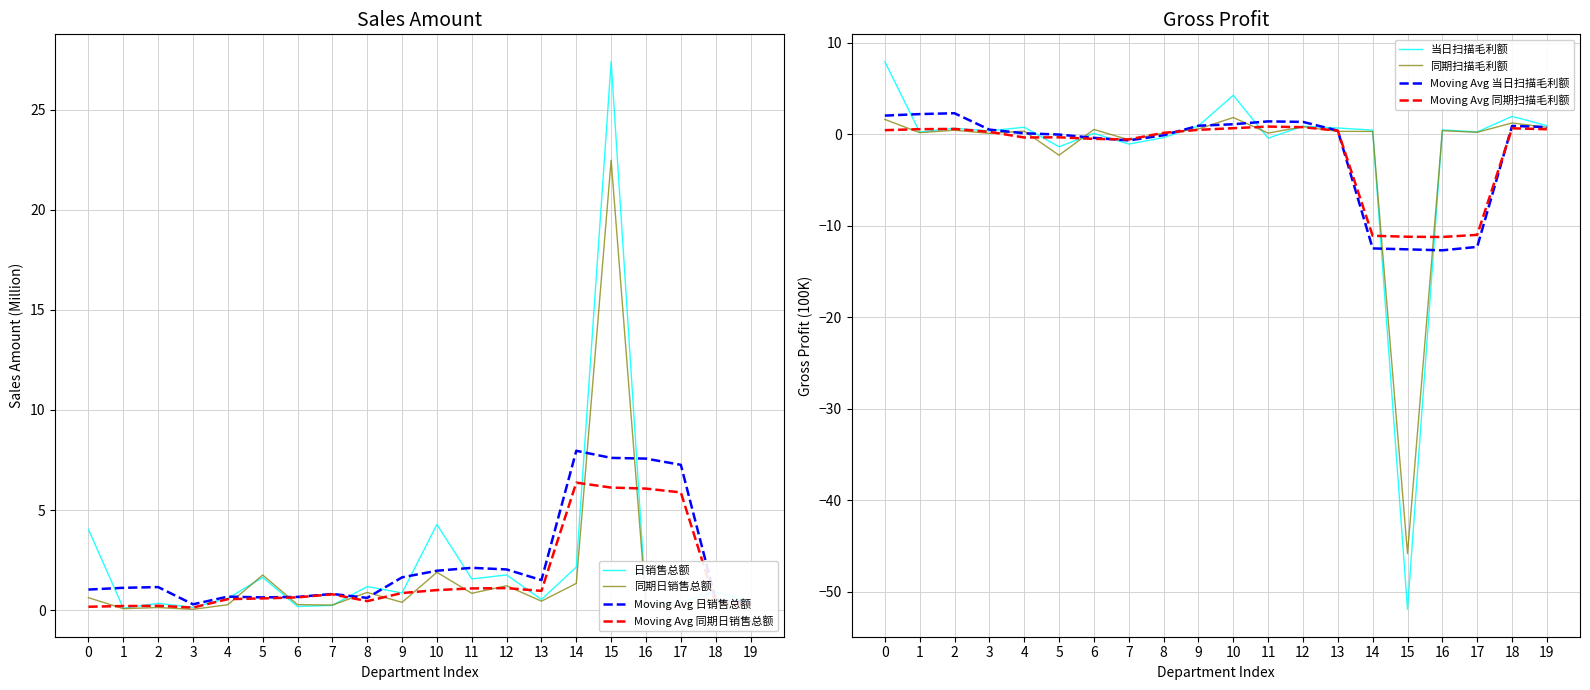

Which series has the widest spread of values?

当日扫描毛利额